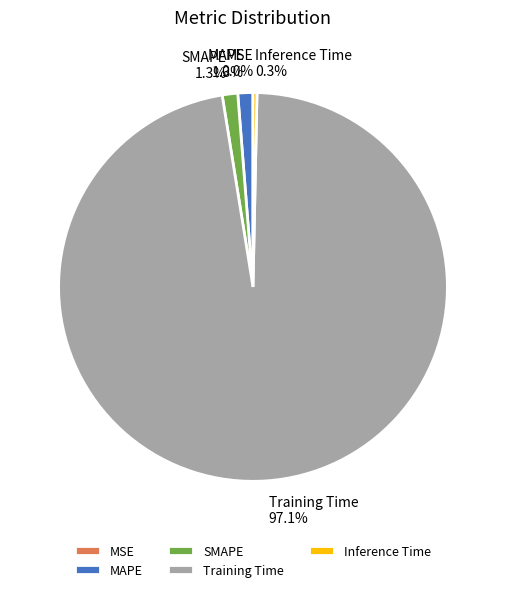

The MAPE slice represents 11% of the pie. True or false?

False